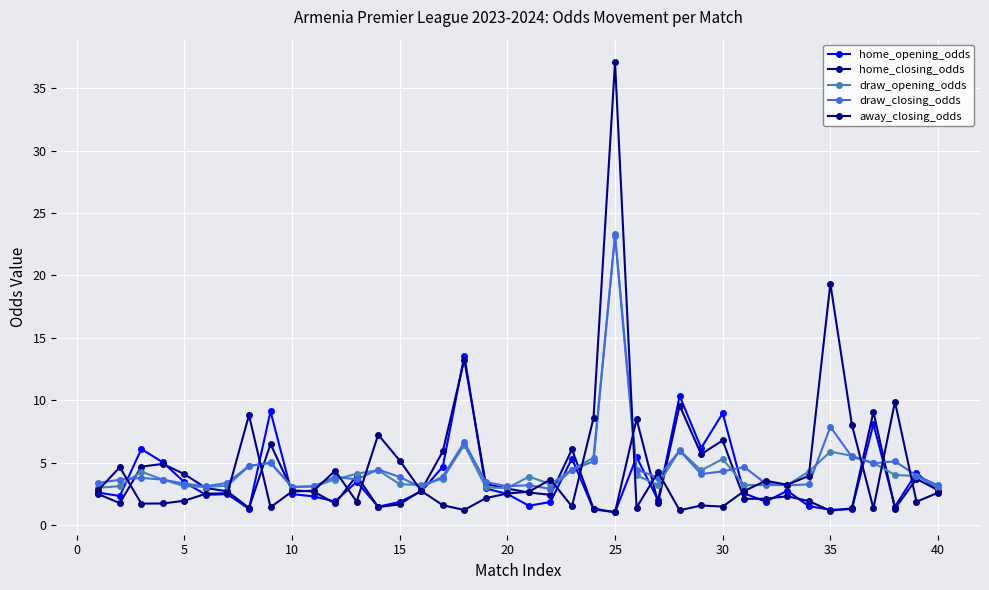

True or false: home_opening_odds and draw_opening_odds intersect in this chart.

True